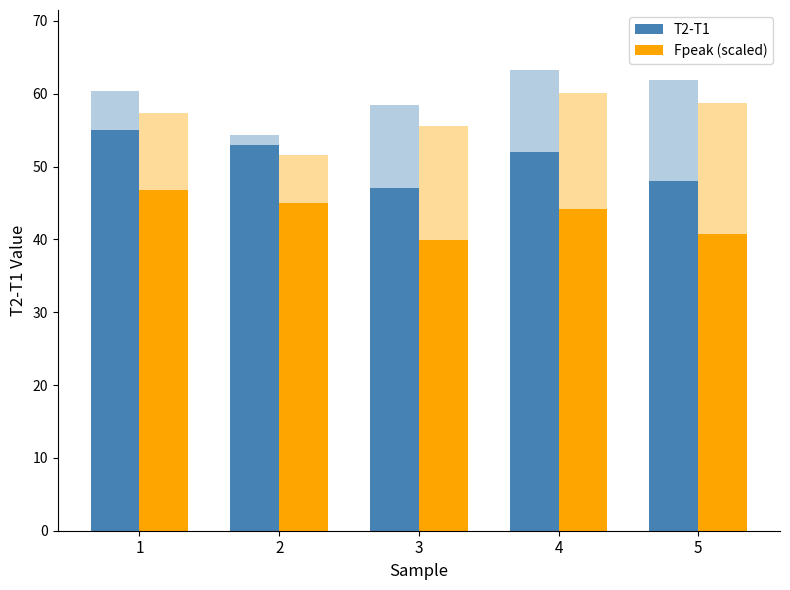

Which series has the largest total across all categories?

T2-T1